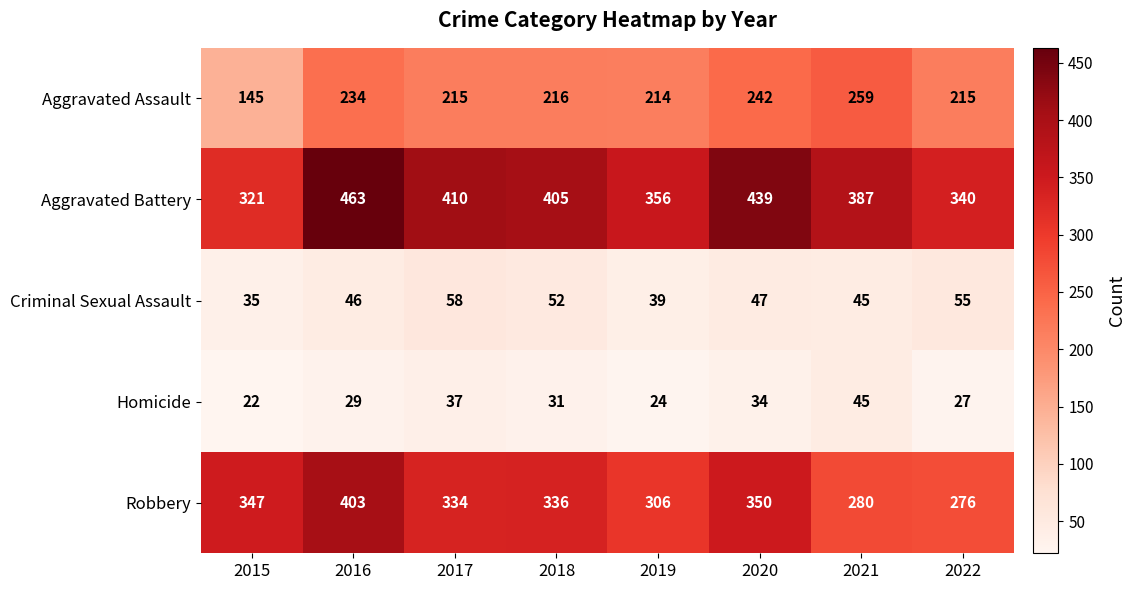

What is the average value of the Aggravated Battery series?

390